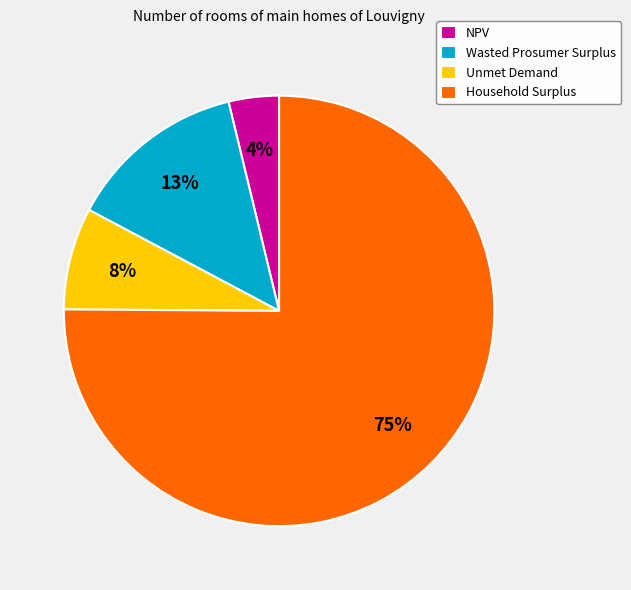

Is it true that Household Surplus is 81% of the pie?

False